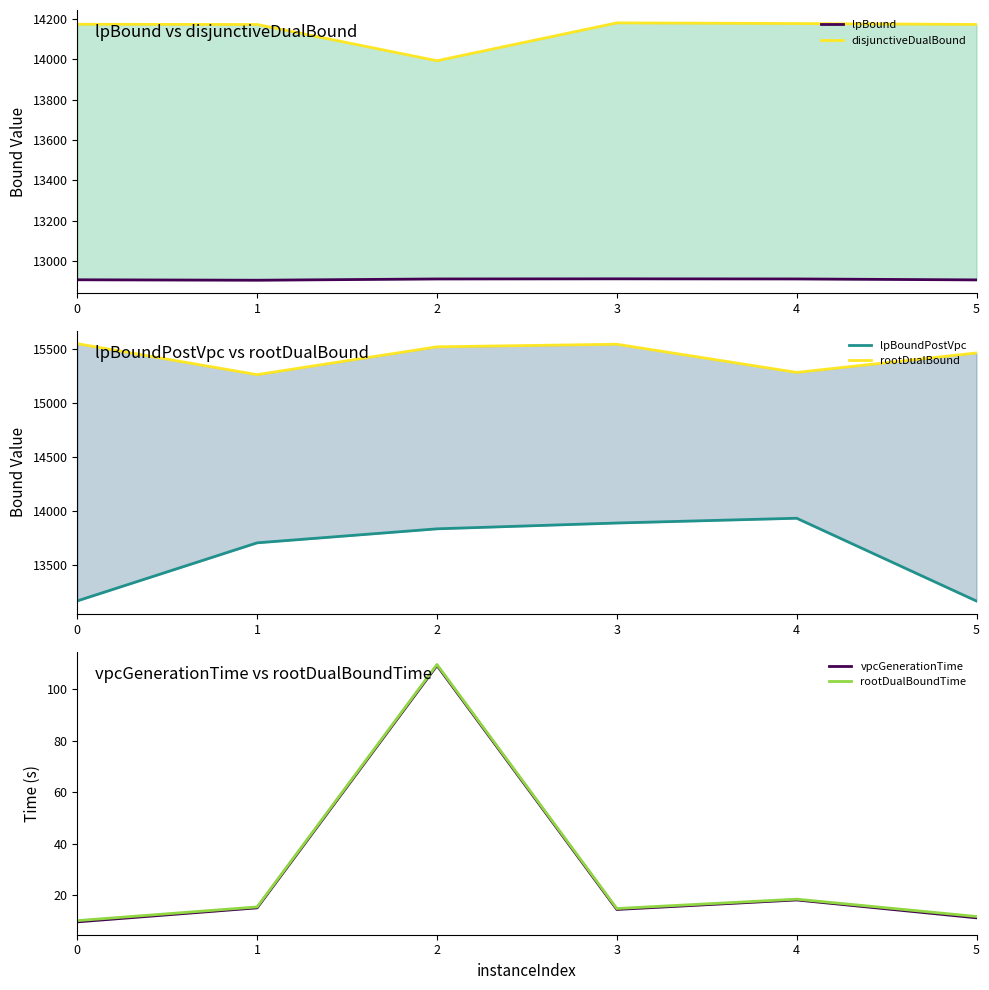

The value of disjunctiveDualBound at 4 is 14177.9. True or false?

True